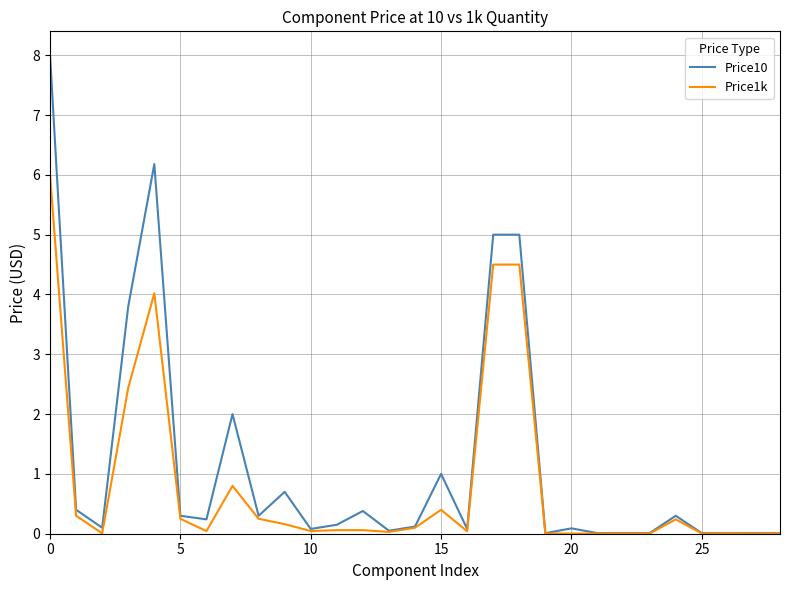

List the series in order of their overall mean, lowest first.

Price1k, Price10